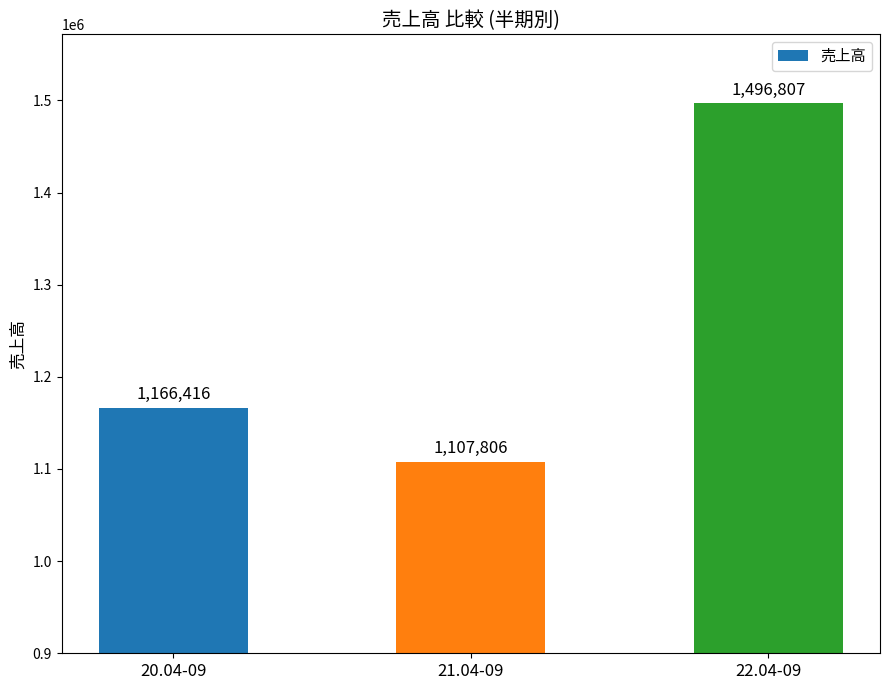

What is the difference between the second highest and minimum values?

58610